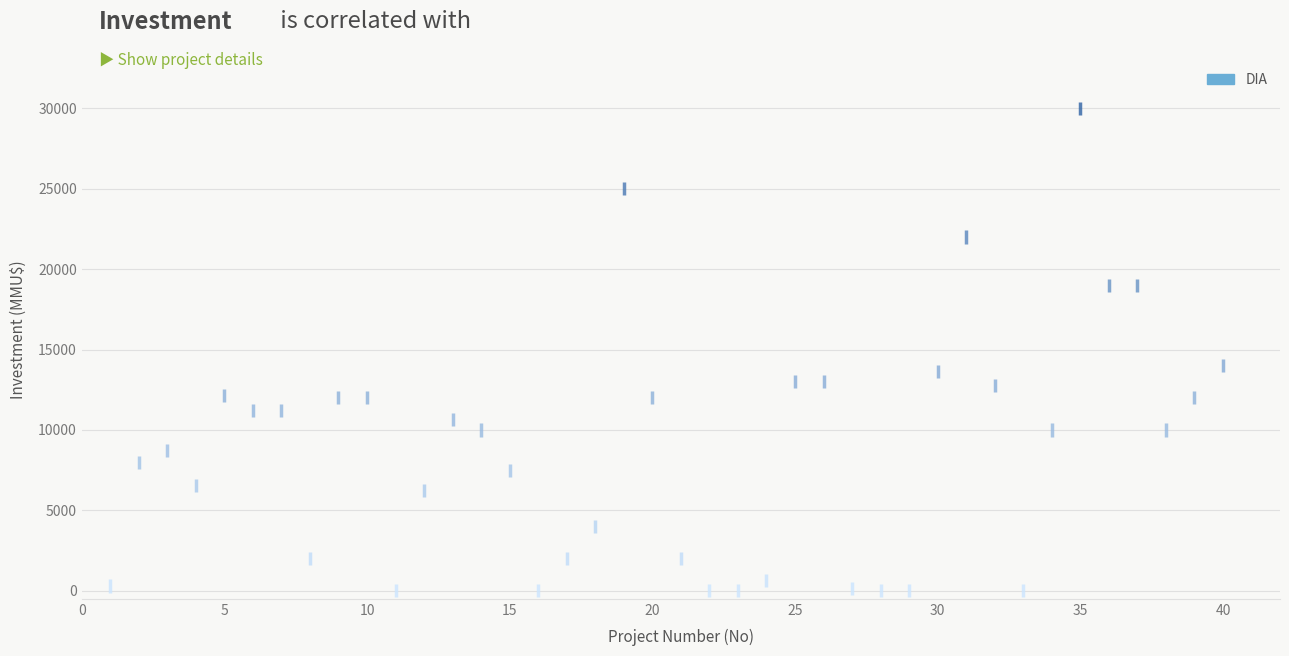

What is the range of X values (max minus min)?

39